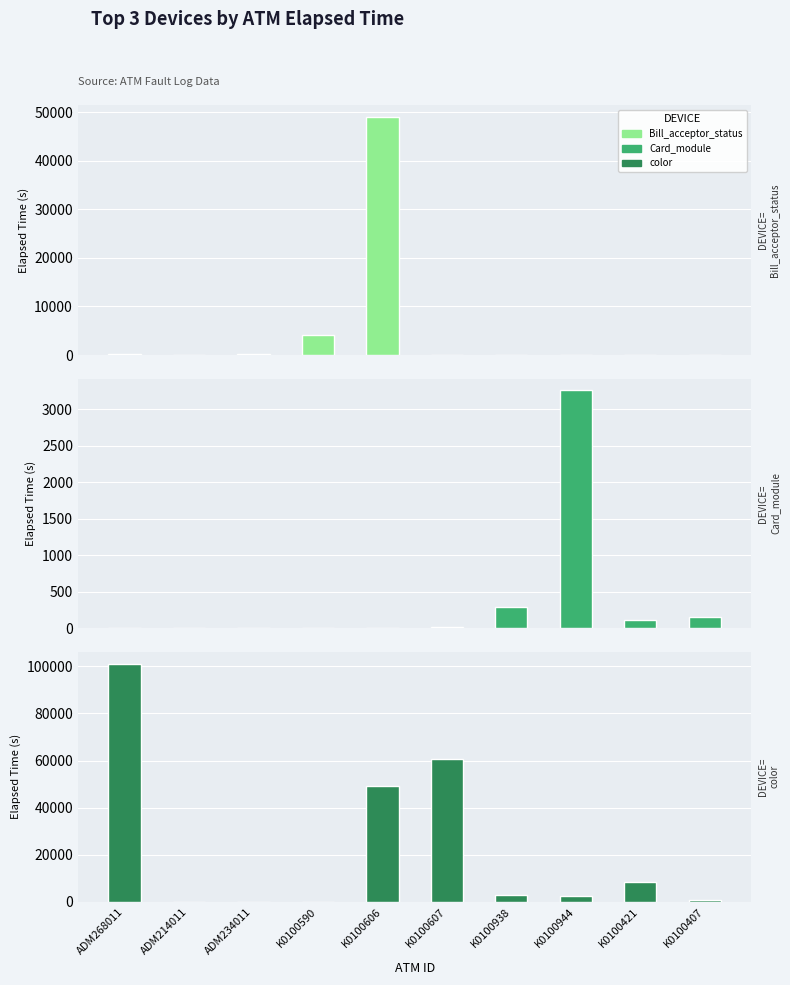

What is the difference between the highest and lowest values at ADM234011?

194